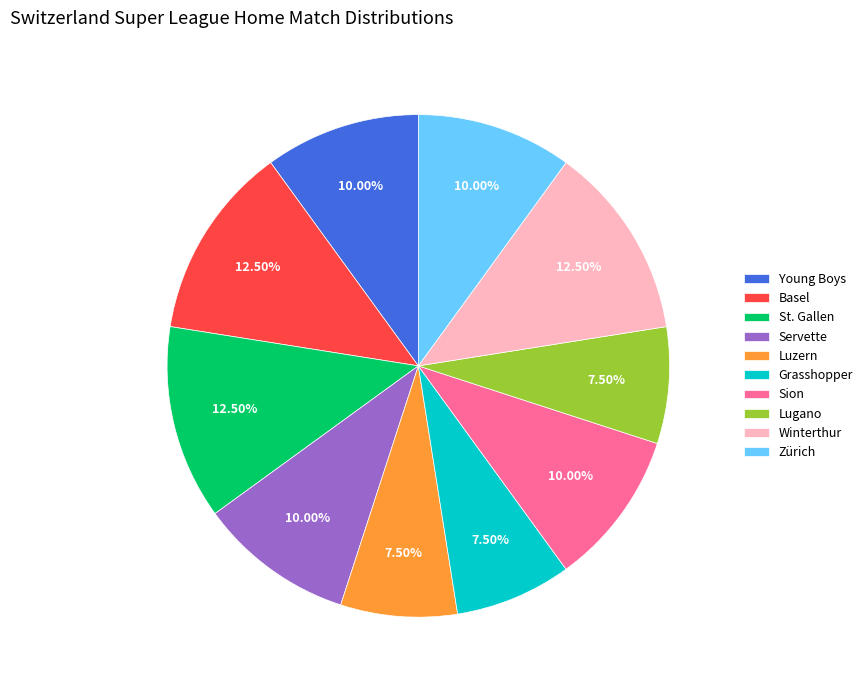

Does Basel represent more than half of the total?

No